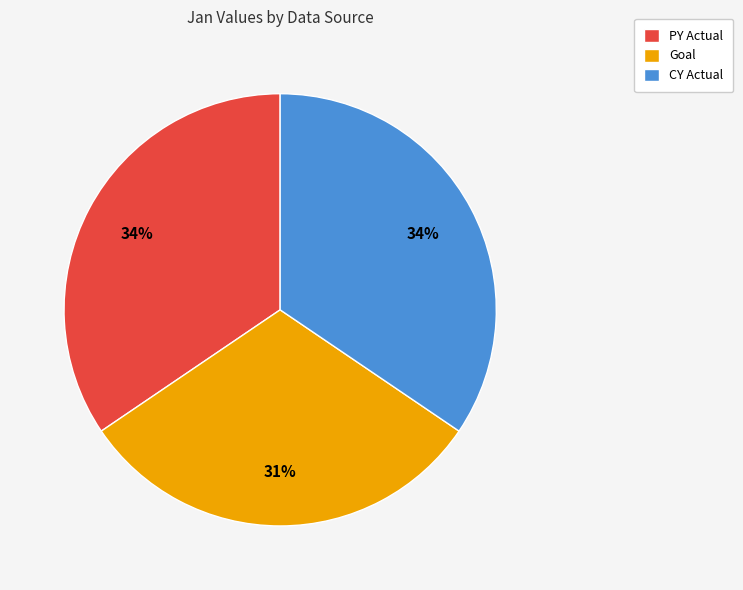

Is it true that CY Actual is 34% of the pie?

True